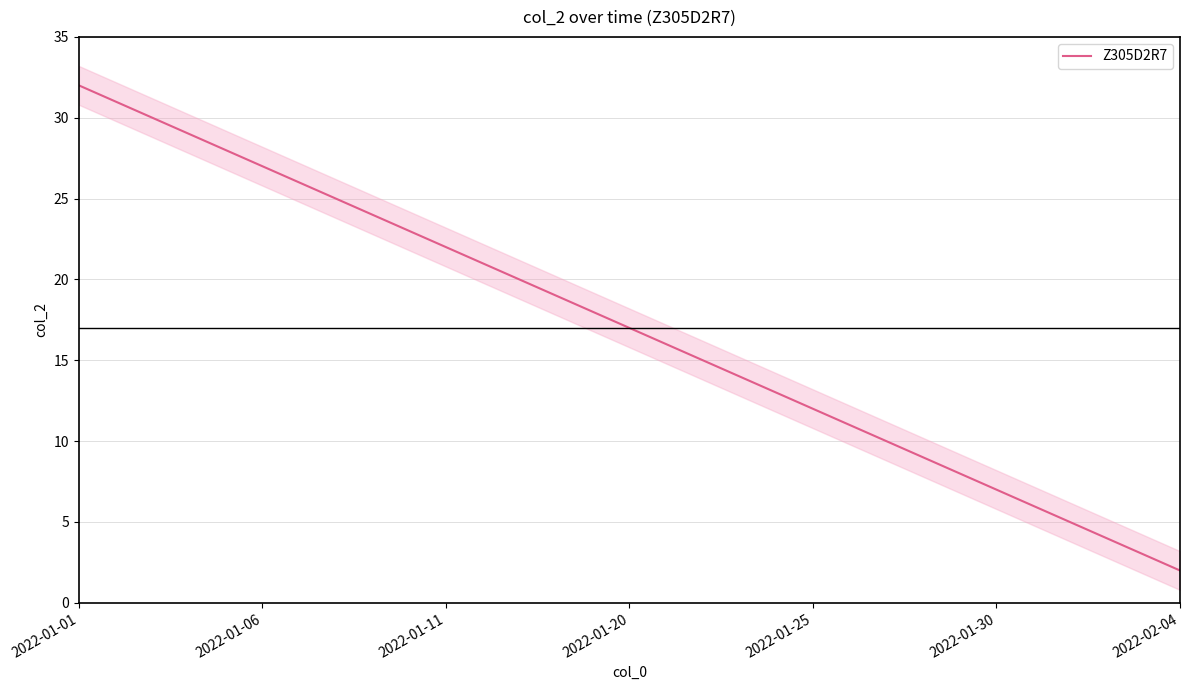

Which category has the highest value in the Z305D2R7 series?

2022-01-01